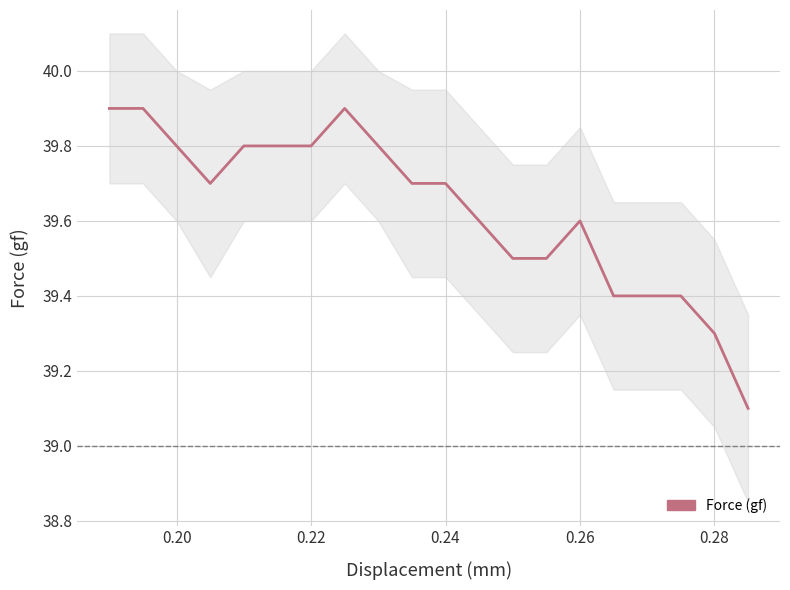

What is the value of the 12th point from the left?

39.6